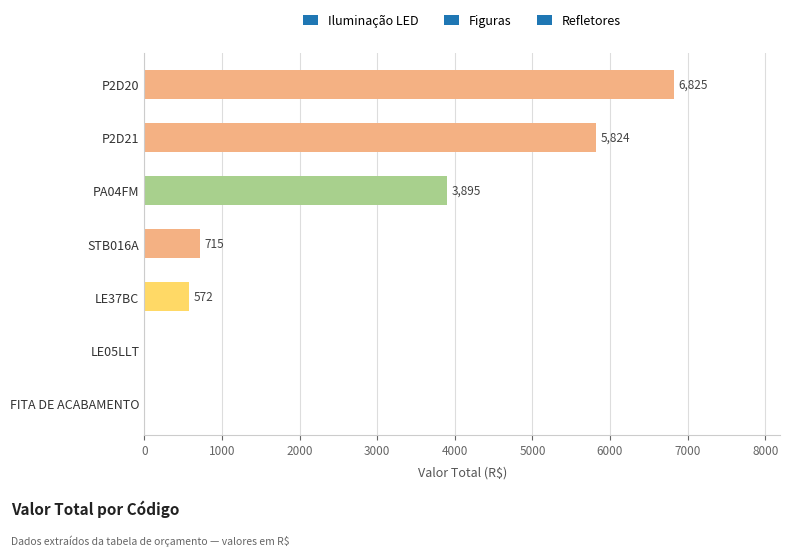

The chart shows a value of 1240.0 at PA04FM. True or false?

False